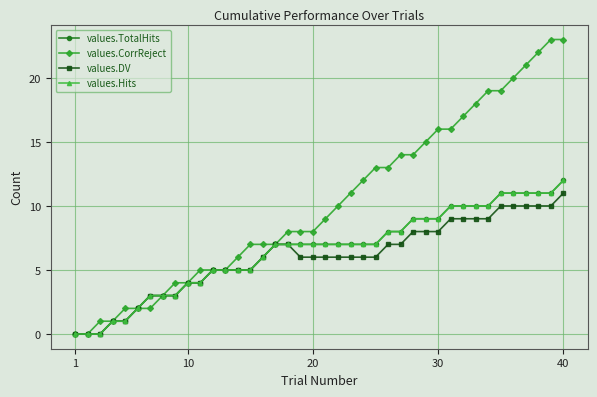

True or false: values.DV and values.TotalHits cross at least once.

False